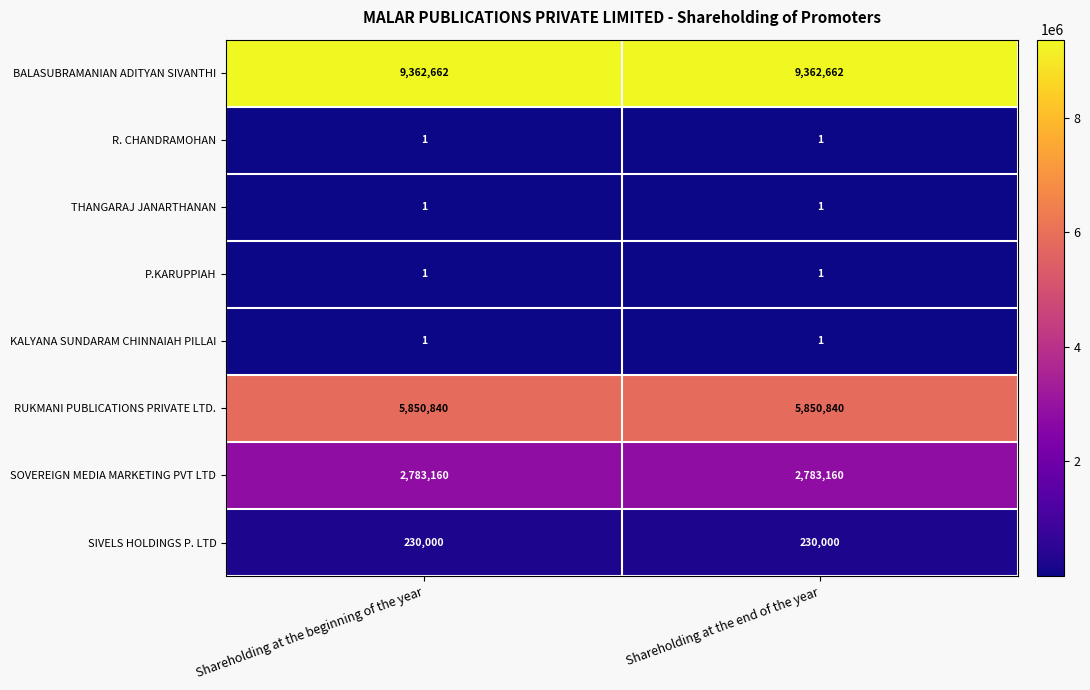

What is the minimum value shown in the chart?

1